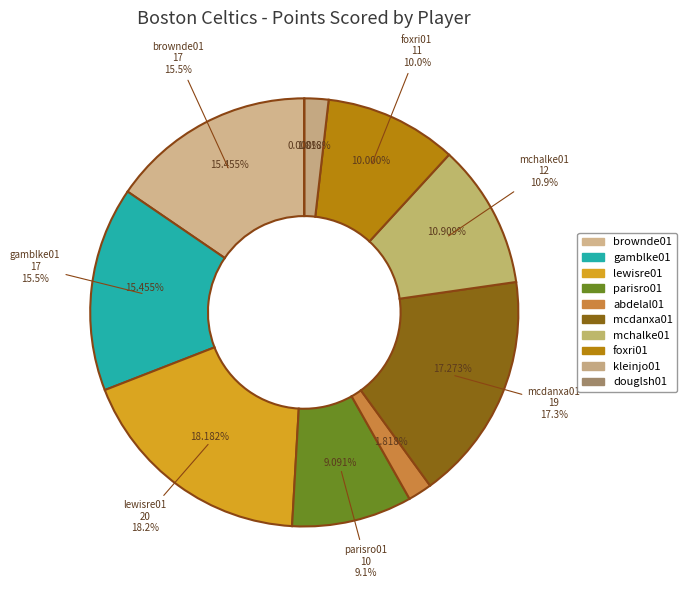

Is it true that mcdanxa01 is 17% of the pie?

True